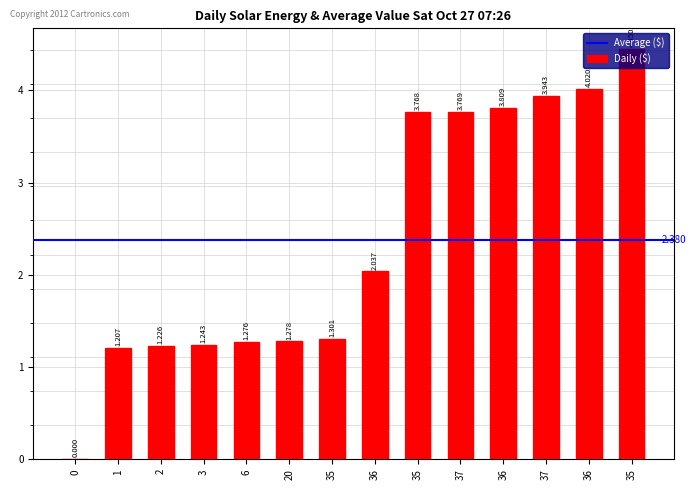

Count the number of values greater than 2.

7